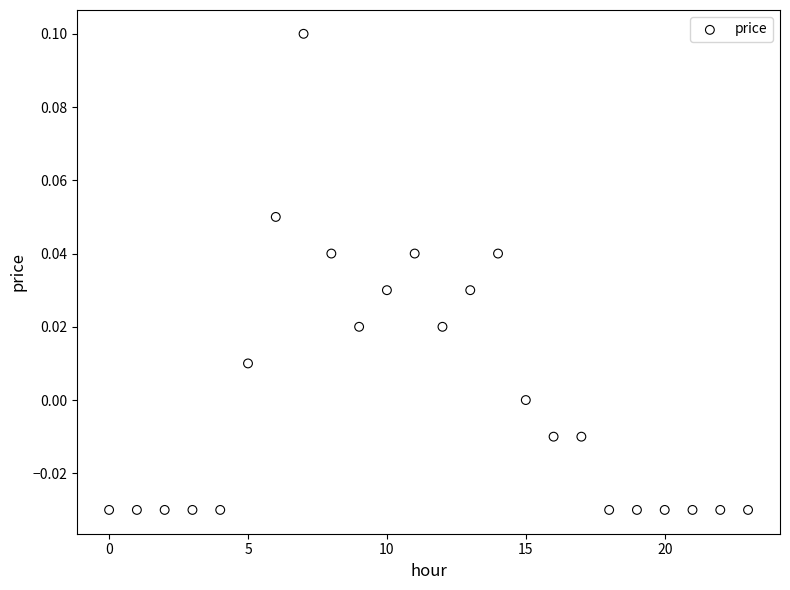

How many data points are displayed?

24